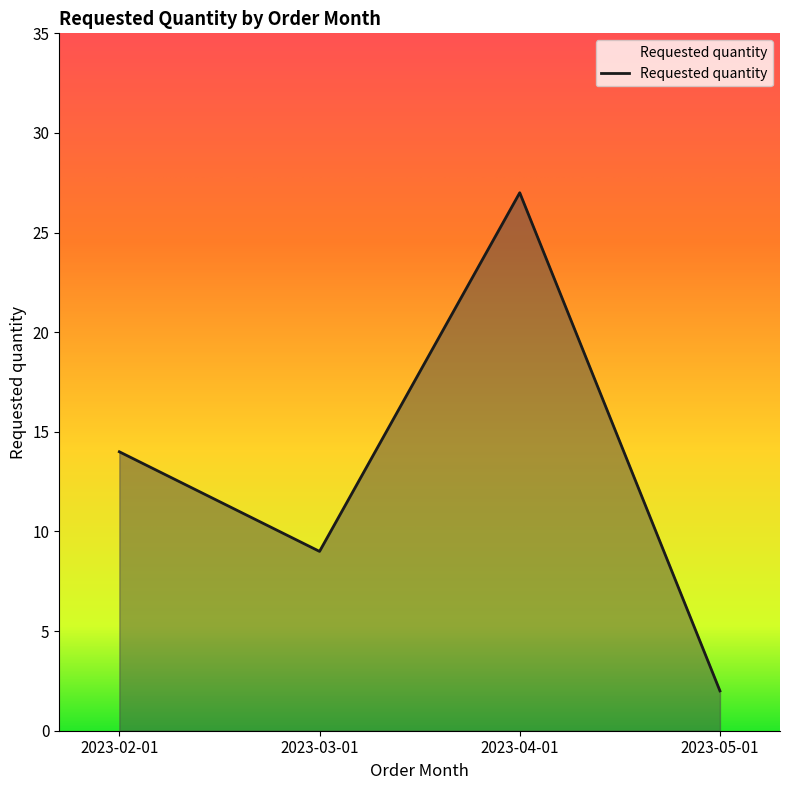

At which category does the data reach its first local peak?

2023-04-01